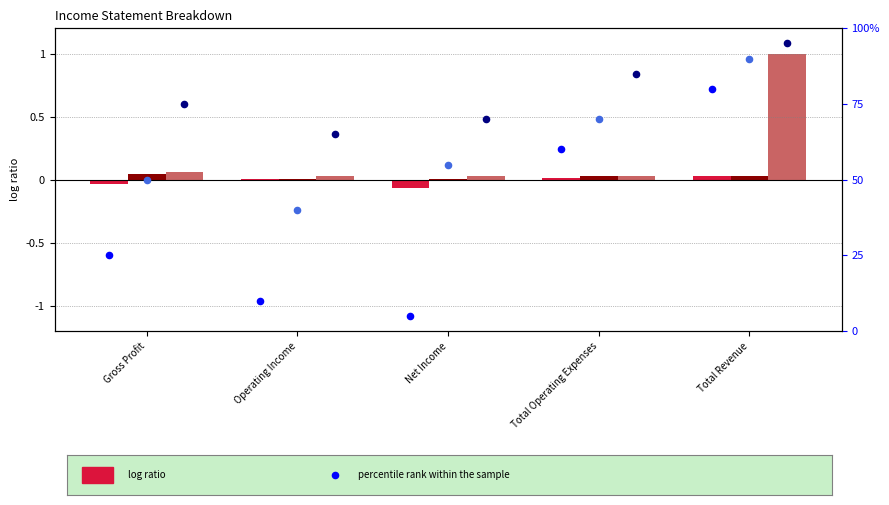

At which category is the sum across all series the highest?

Total Revenue